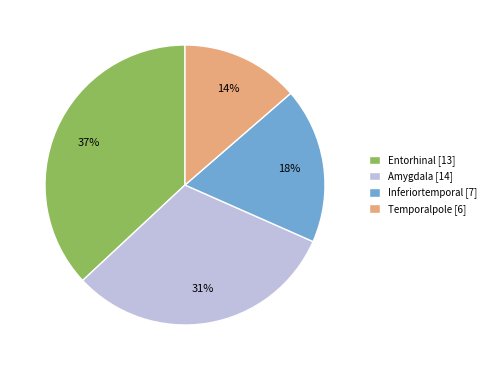

Combined, do Amygdala [14] and Inferiortemporal [7] account for over 50%?

No